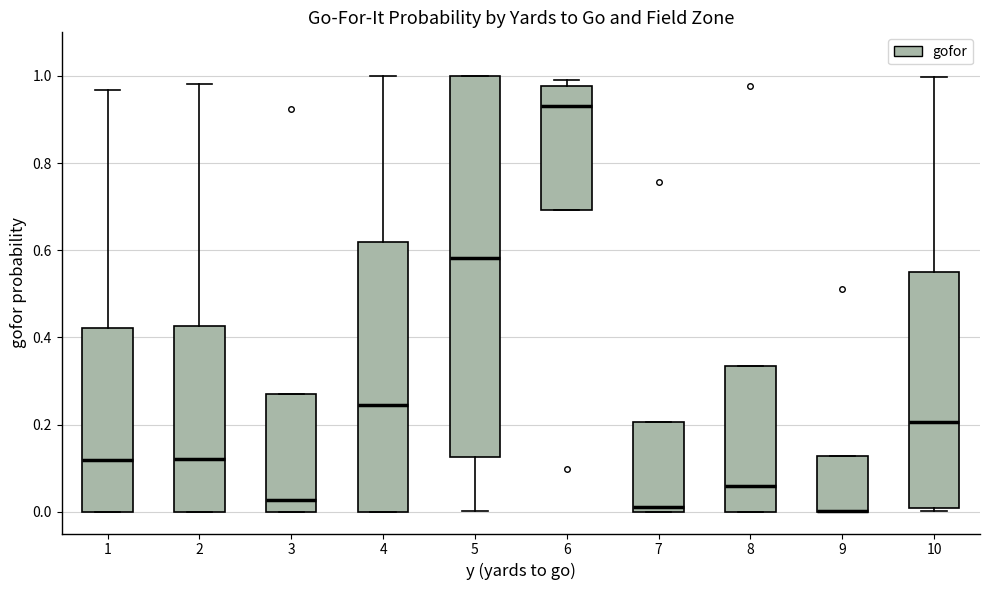

Where does the median line of the box at x = 6 sit on the y-axis? The values are not printed on the chart, so give them approximately, as read against the axis.

0.94